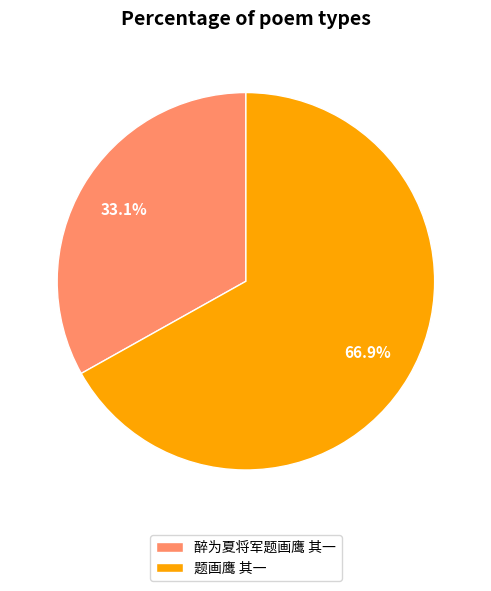

To the nearest percent, what is the average slice percentage?

50%